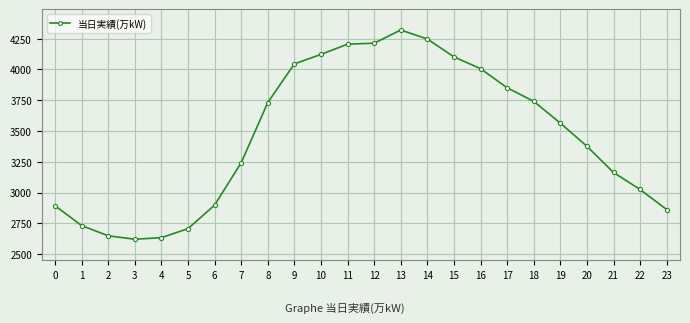

Which has a higher value, 6 or 7?

7